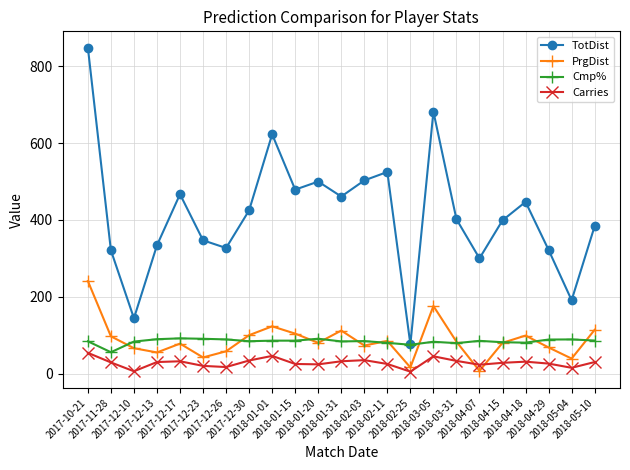

Where is PrgDist nearest to the value 124?

2018-01-01